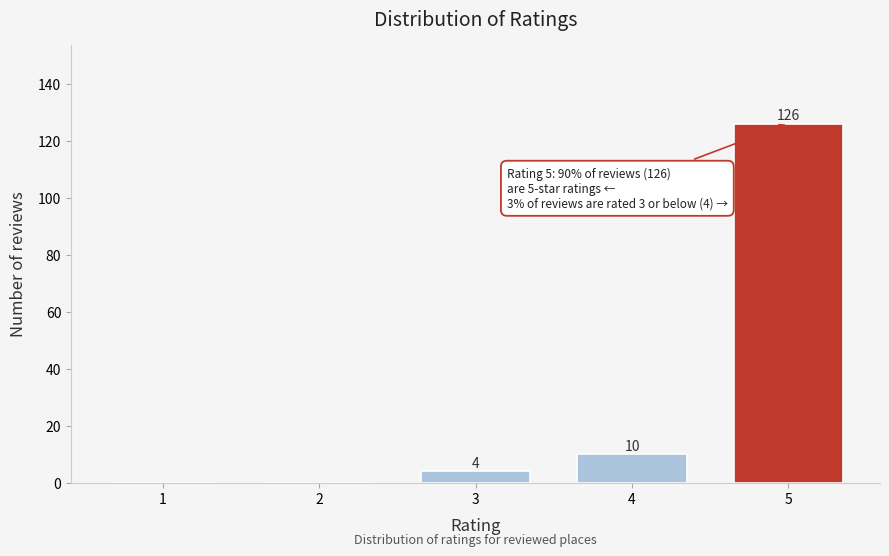

Reading right to left, list all the values displayed in this chart.

5=126	4=10	3=4	2=0	1=0